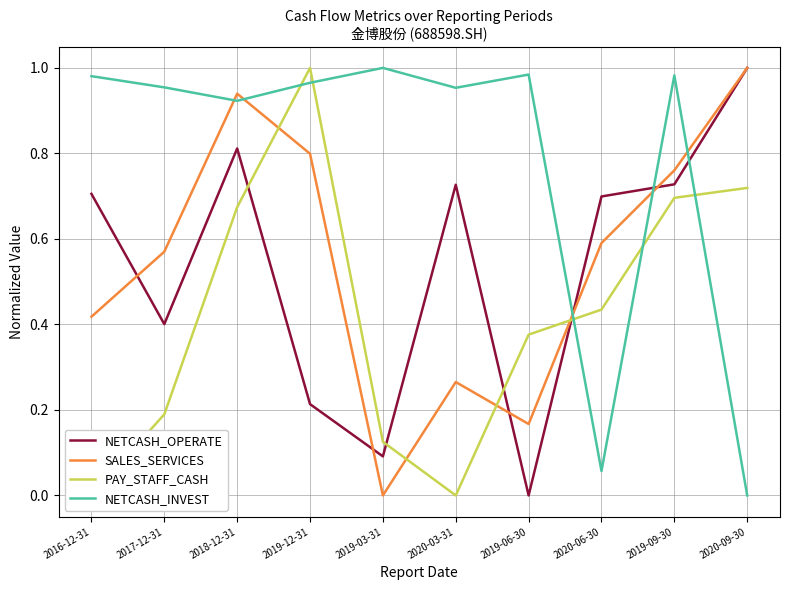

At how many categories does at least one series exceed 0?

10